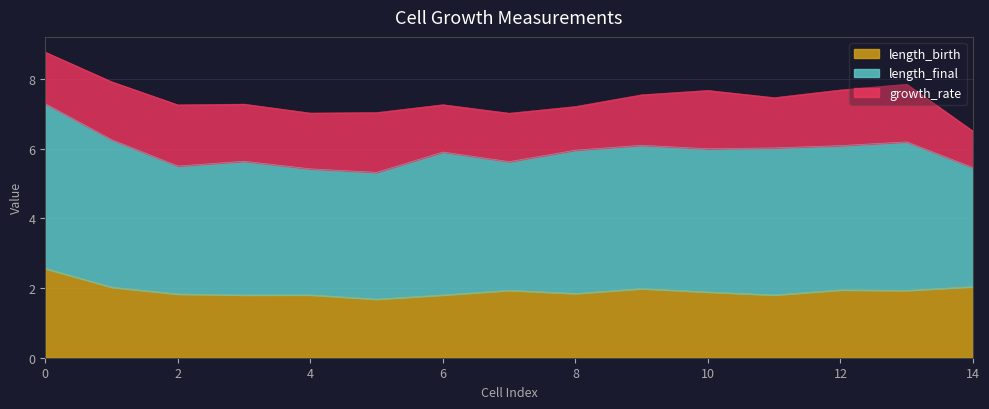

Where do length_birth and growth_rate first cross each other?

4 and 5